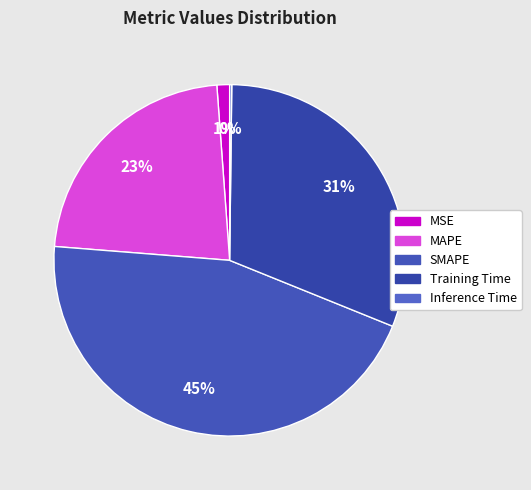

Is MSE the majority of the pie?

No